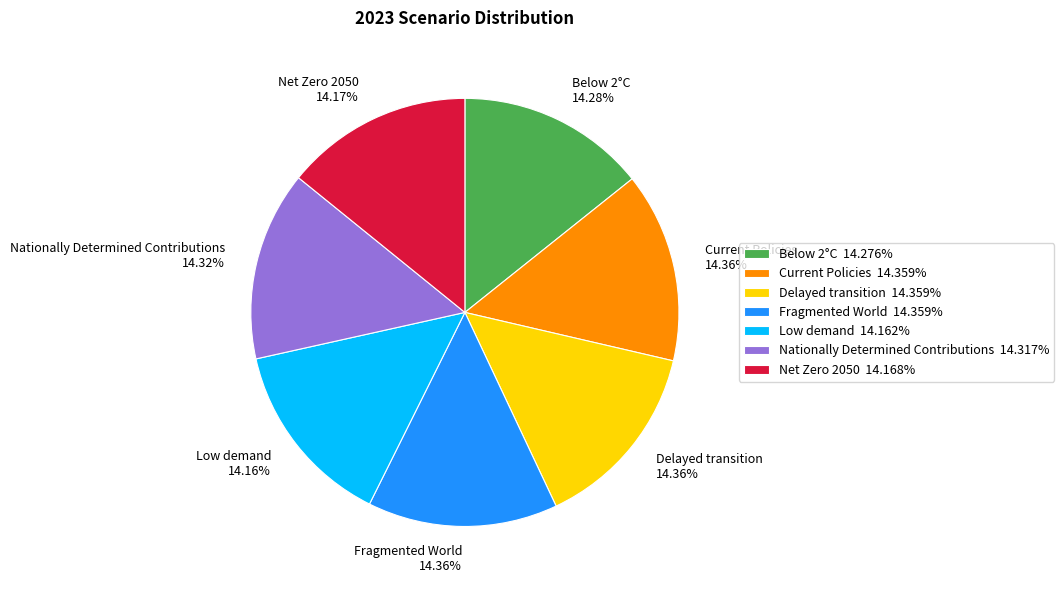

Is there any slice that represents more than half of the pie?

No